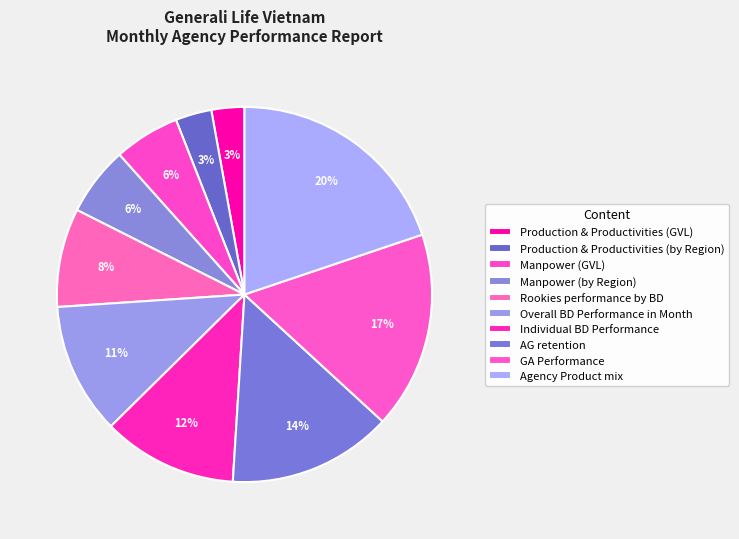

To the nearest percent, what is the average slice percentage?

10%